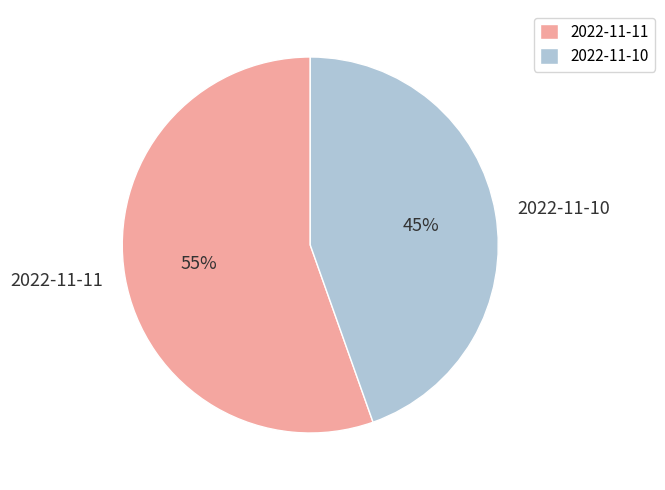

Do 2022-11-10 and 2022-11-11 together represent more than half of the pie?

Yes